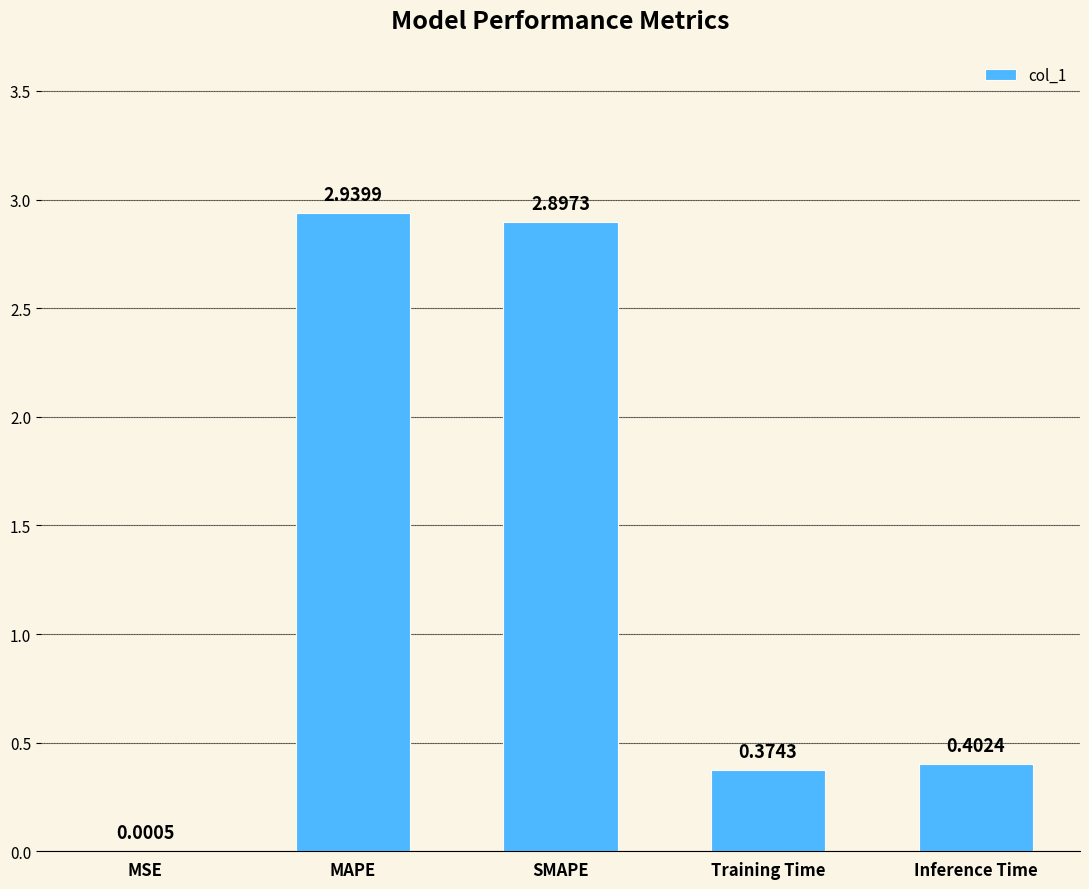

Where is the data nearest to the value 1?

Inference Time